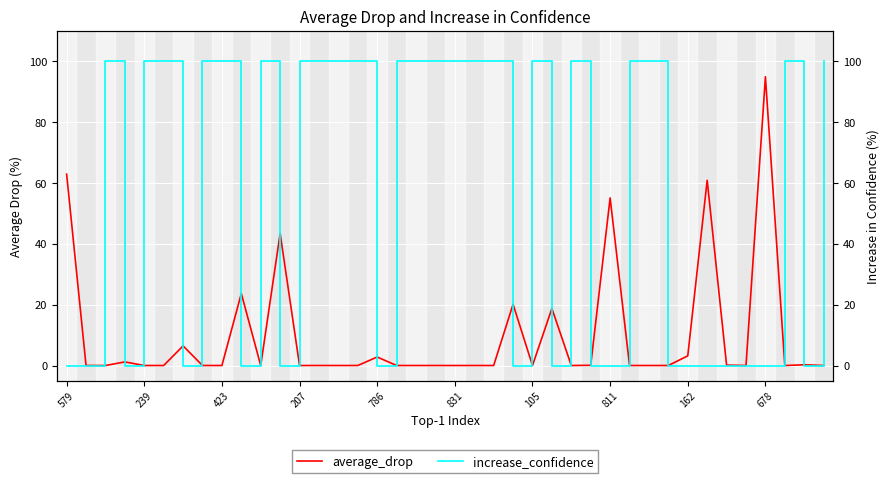

Reading left to right, list all the values displayed in this chart.

average_drop: 62.9	0.0	0.0	1.2	0.0	0.0	6.4	0.0	0.0	23.6	0.0	43.4	0.0	0.0	0.0	0.0	2.8	0.0	0.0	0.0	0.0	0.0	0.0	20.1	0.0	18.7	0.0	0.1	55.1	0.0	0.0	0.0	3.2	60.8	0.1	0.0	94.9	0.0	0.2	0.0
increase_confidence: 0.0	0.0	100.0	0.0	100.0	100.0	0.0	100.0	100.0	0.0	100.0	0.0	100.0	100.0	100.0	100.0	0.0	100.0	100.0	100.0	100.0	100.0	100.0	0.0	100.0	0.0	100.0	0.0	0.0	100.0	100.0	0.0	0.0	0.0	0.0	0.0	0.0	100.0	0.0	100.0